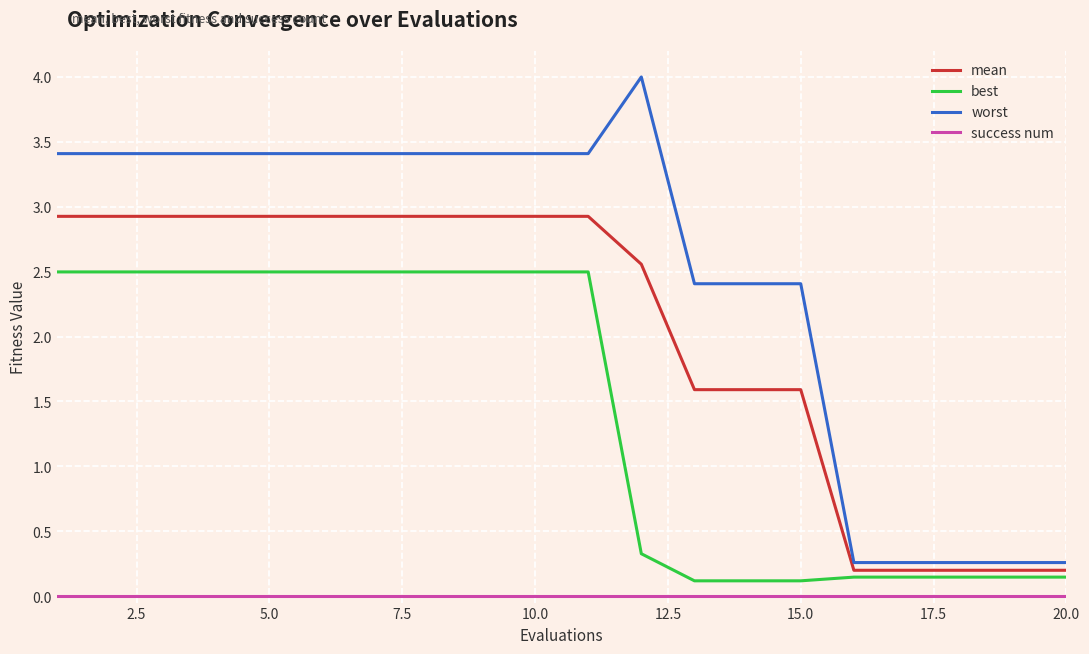

Rank the series by their maximum value, from highest to lowest.

worst, mean, best, success num